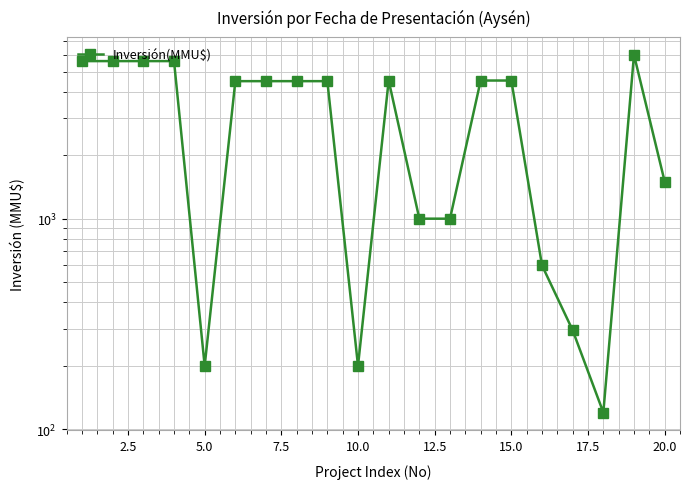

Between 7.5 and 20.0, which is larger?

7.5